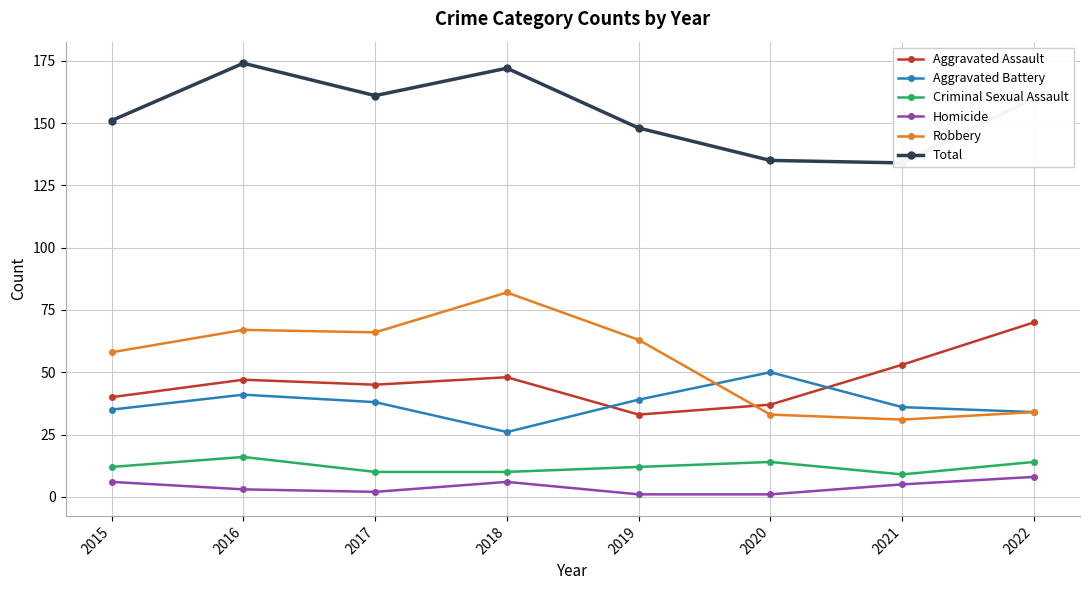

Count the number of categories in the chart.

8